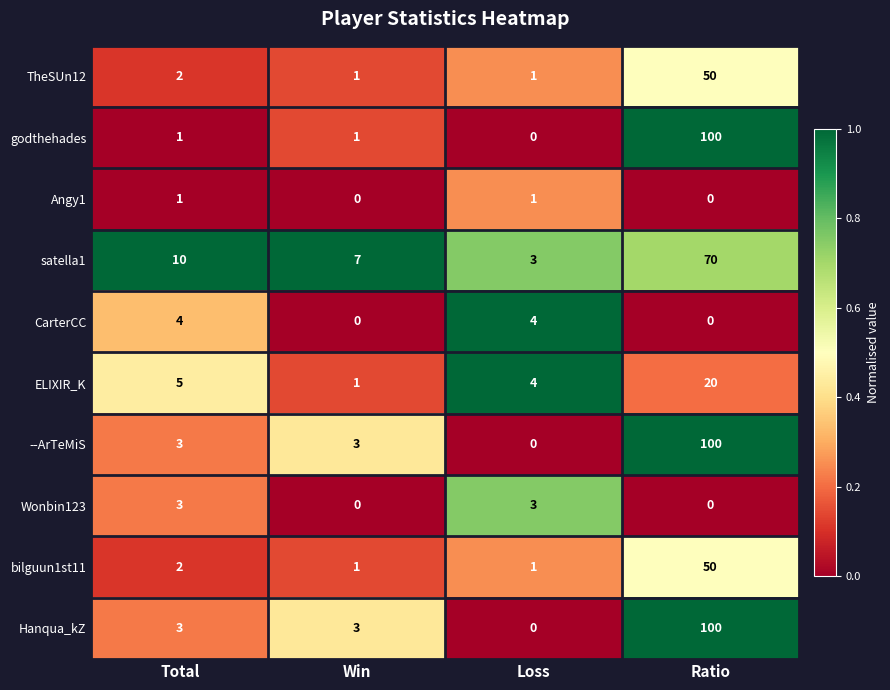

Between Total and Ratio, which series saw the biggest shift?

godthehades